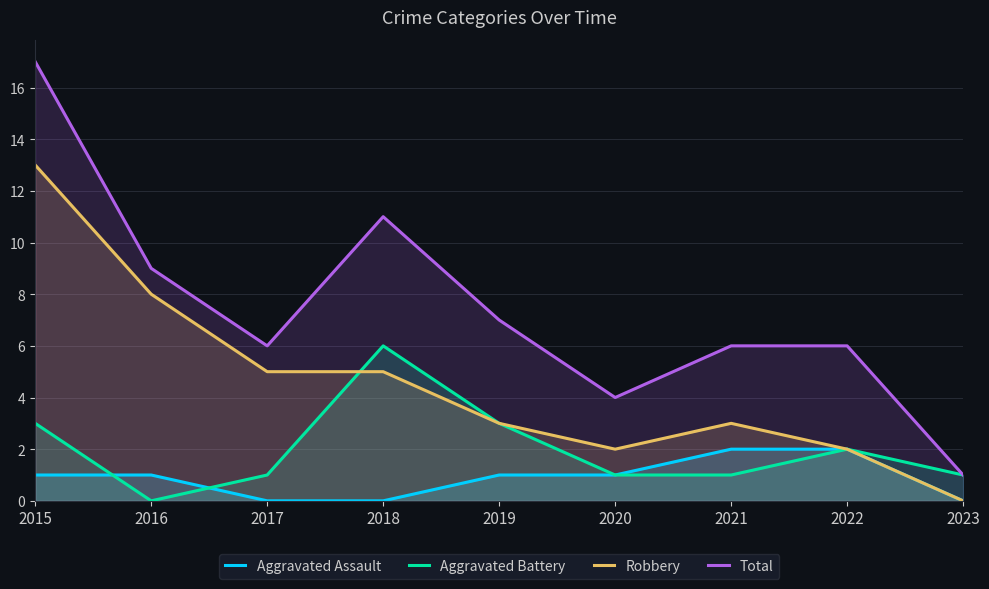

True or false: Aggravated Battery has a value of -3 at 2016.

False